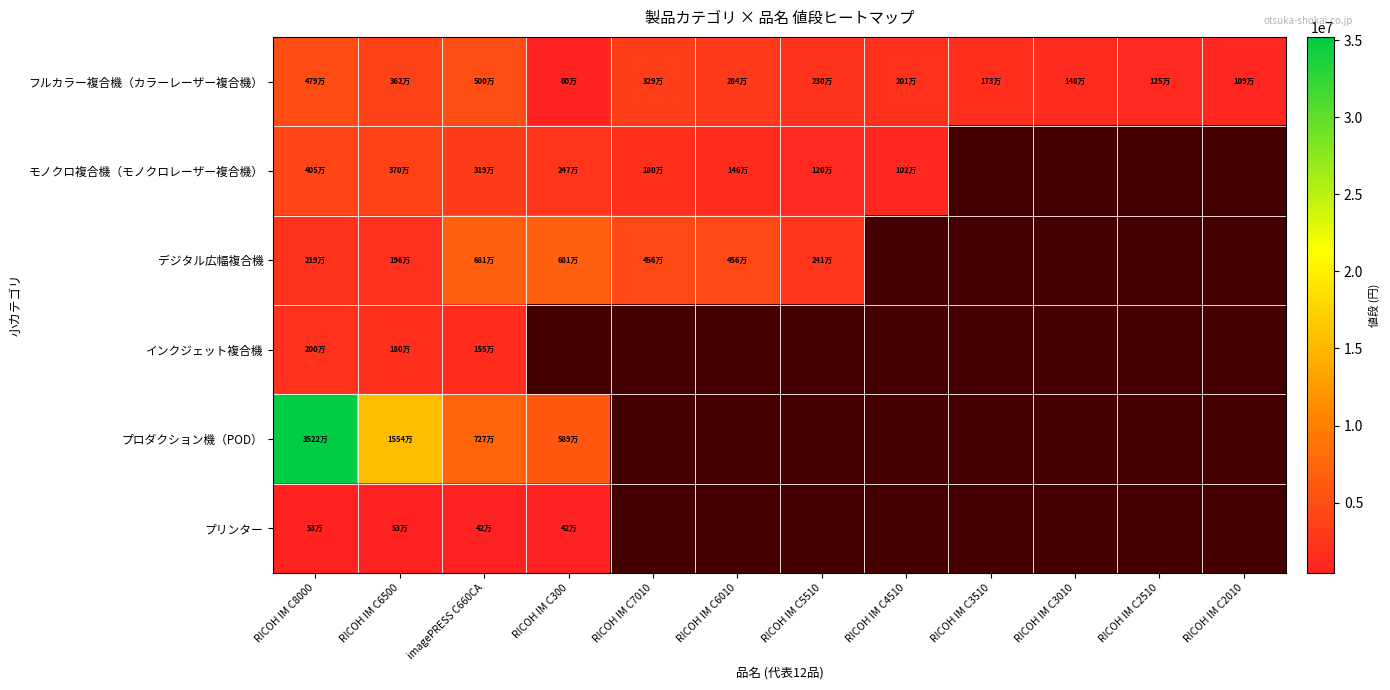

Which category has the lowest value in the デジタル広幅複合機 series?

RICOH IM C6500